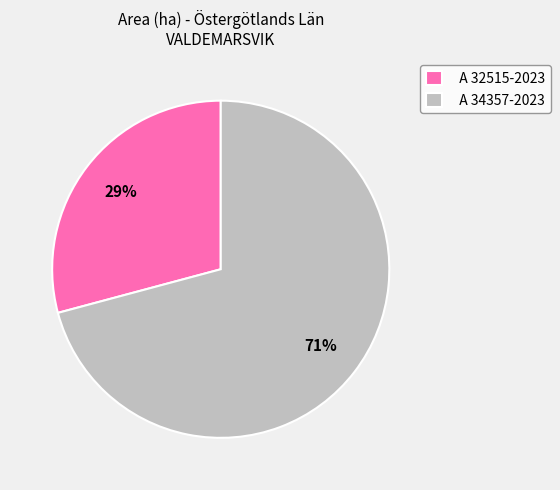

To the nearest percent, what portion does A 34357-2023 represent?

71%